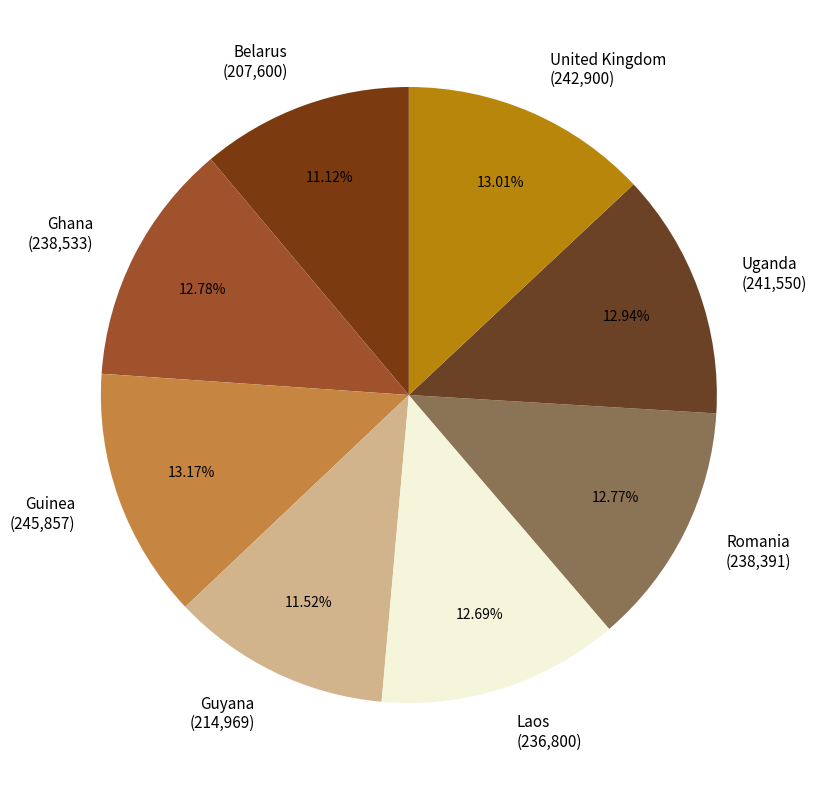

Does Guinea (245,857) account for over 50% of the chart?

No